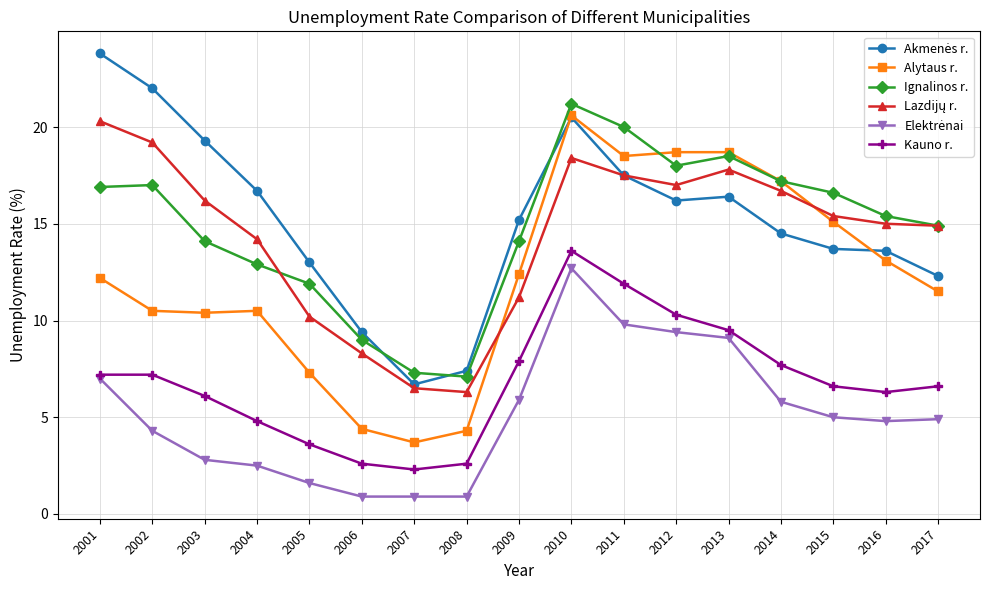

Between 2006 and 2011, which series saw the biggest shift?

Alytaus r.